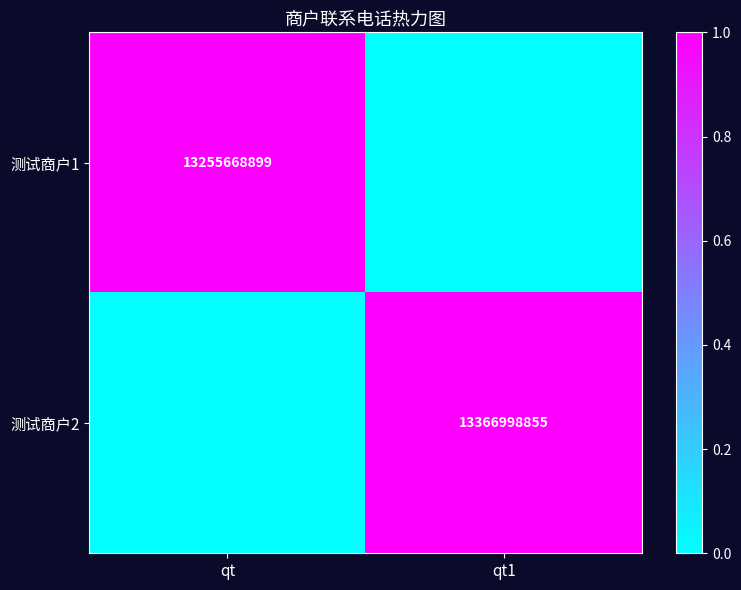

The value of 测试商户1 at qt is 3423638554. True or false?

False